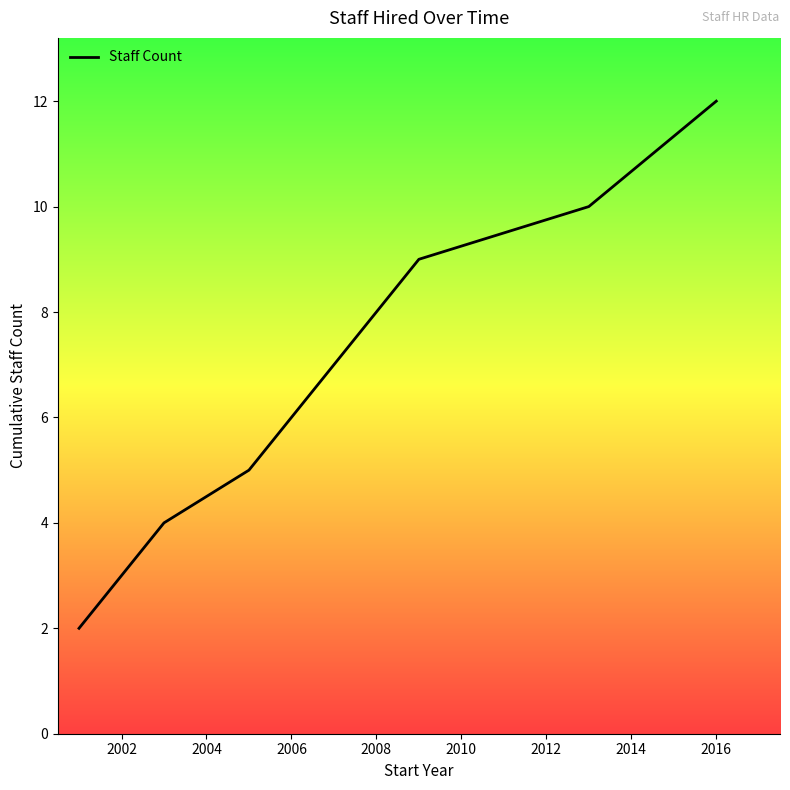

What is the difference between the maximum and minimum values?

10